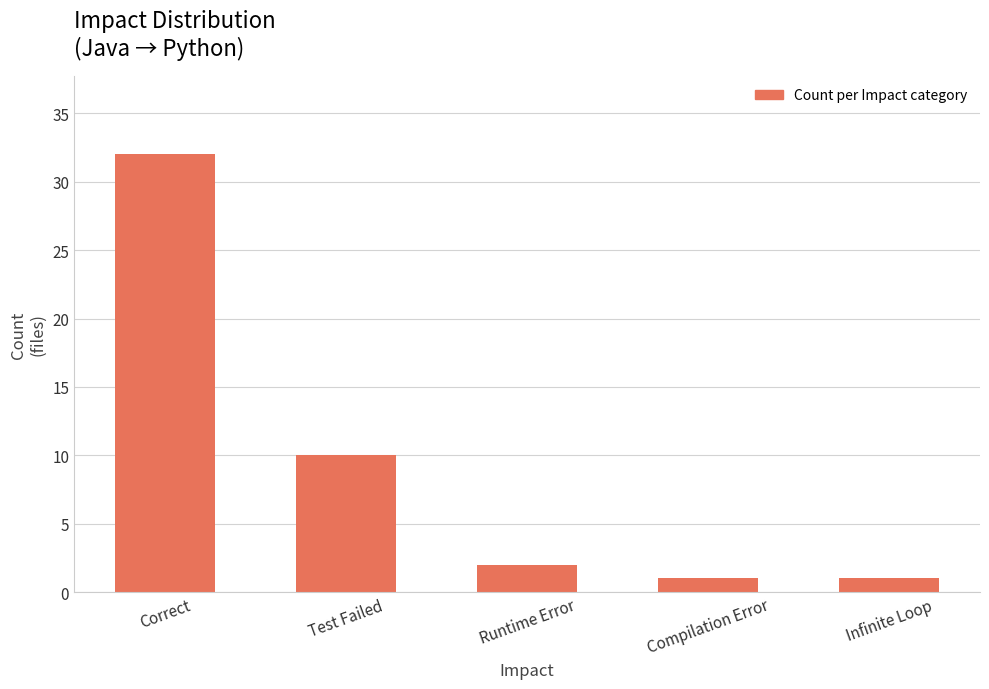

What is the approximate value at Test Failed?

10